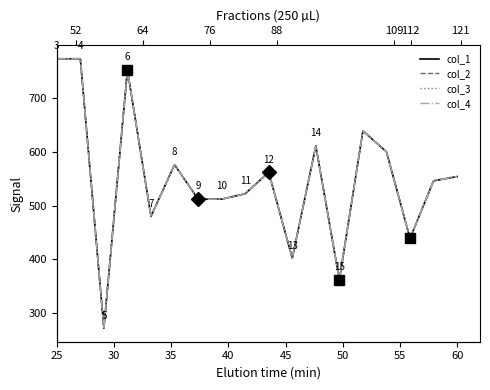

True or false: col_3 and col_1 intersect in this chart.

False